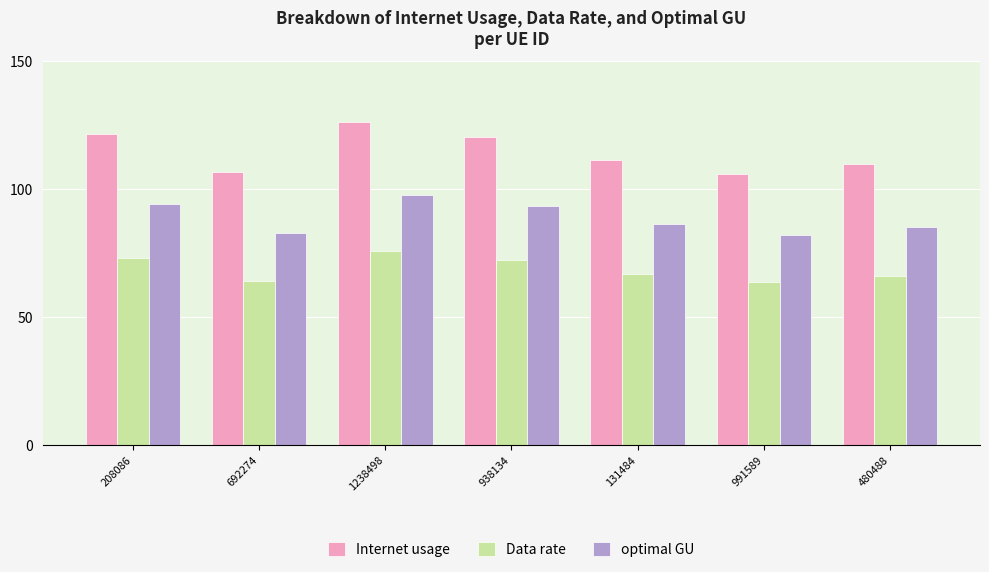

What is the label of the 5th bar from the right?

1238498